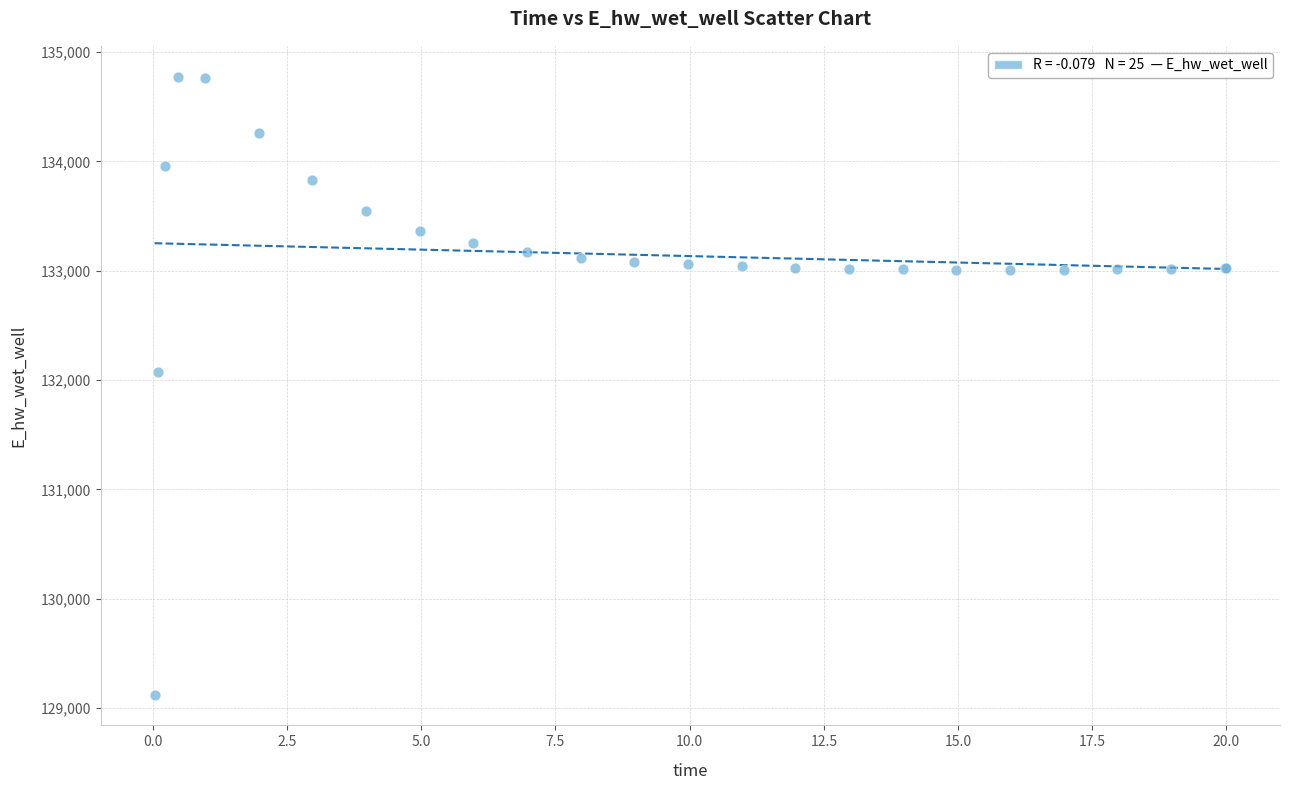

What Y value in the scatter plot is closest to 131949?

132072.2